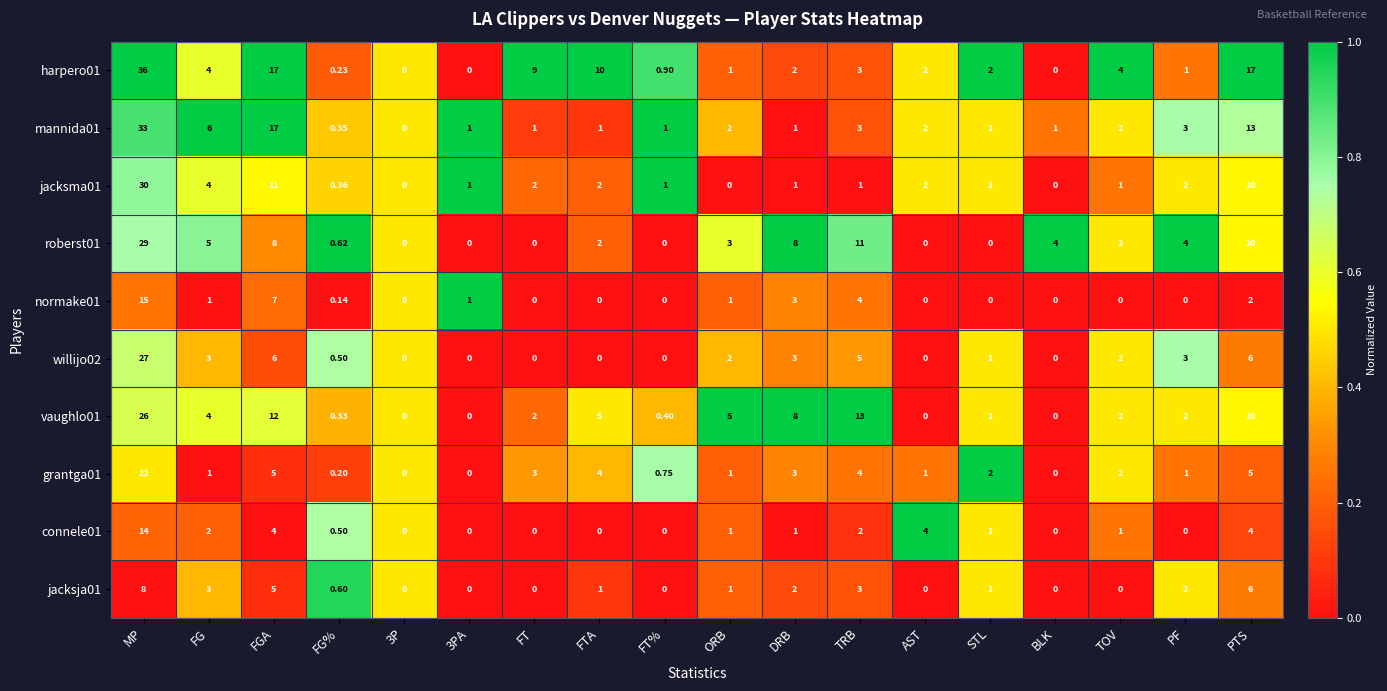

At which label does roberst01 first exceed 3?

MP